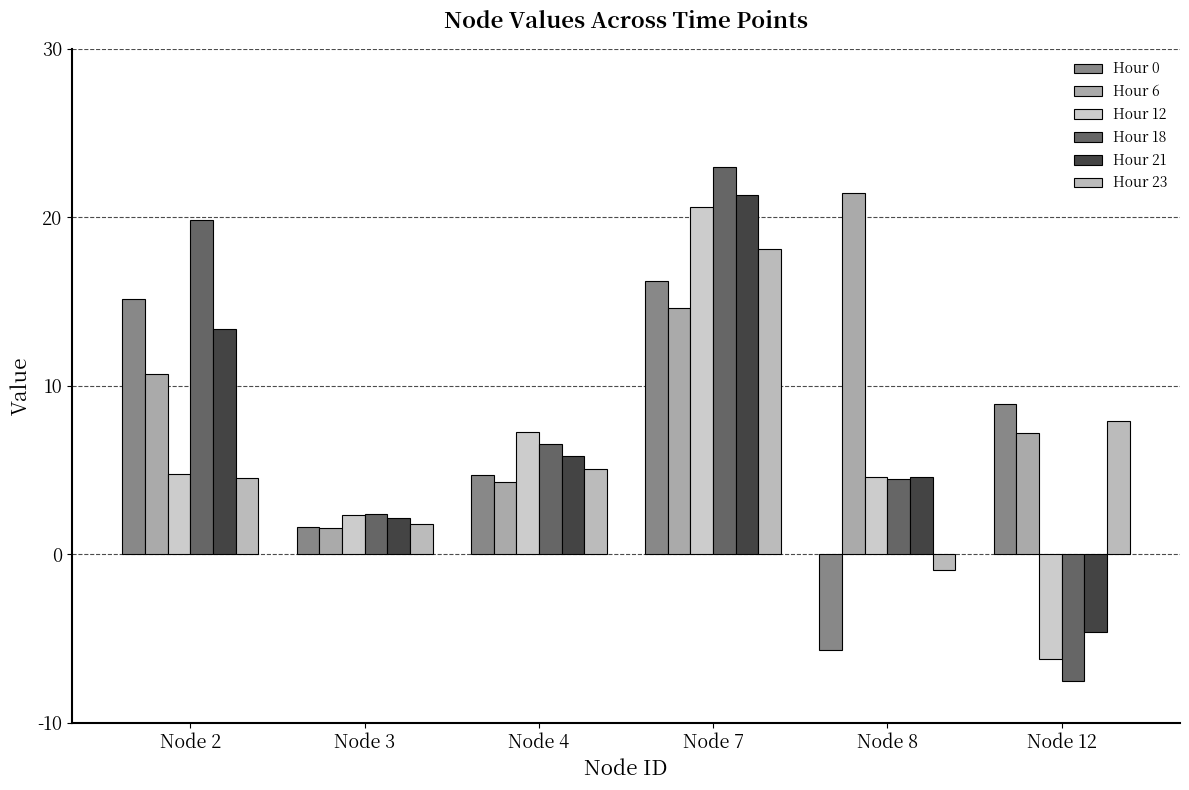

What is the spread (max minus min) of values at Node 7?

8.4